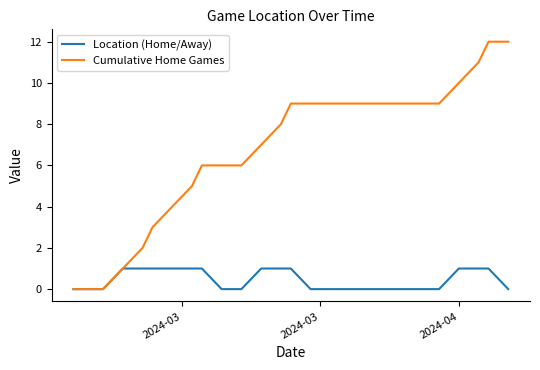

What is the difference between the maximum and minimum values in the Location (Home/Away) series?

1